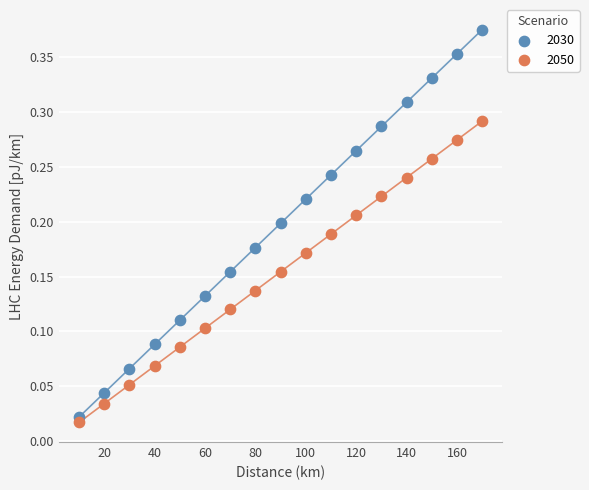

Which series reaches the minimum Y coordinate?

2050